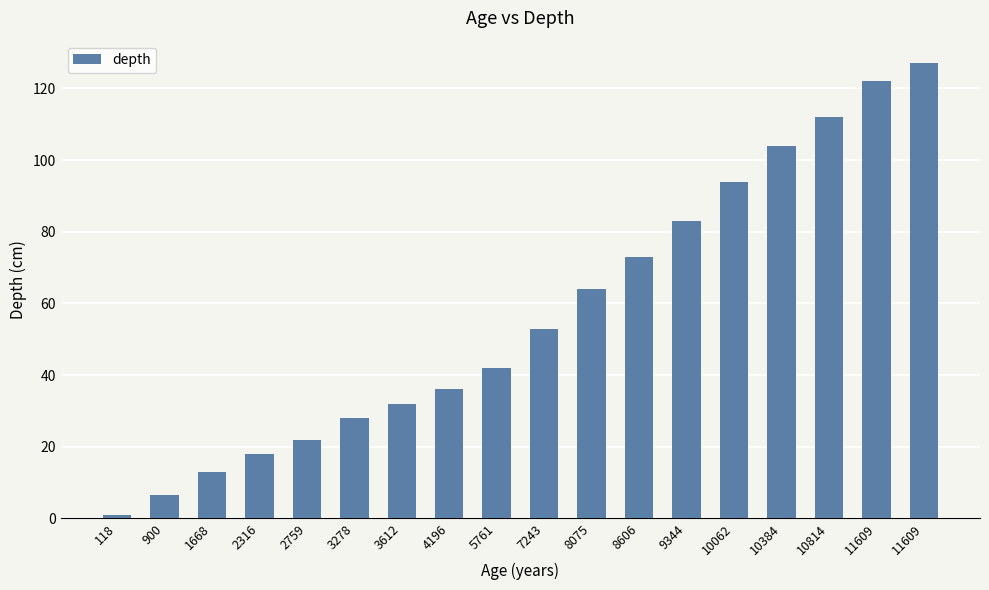

What is the change in value from 118 to 8606?

+72.0